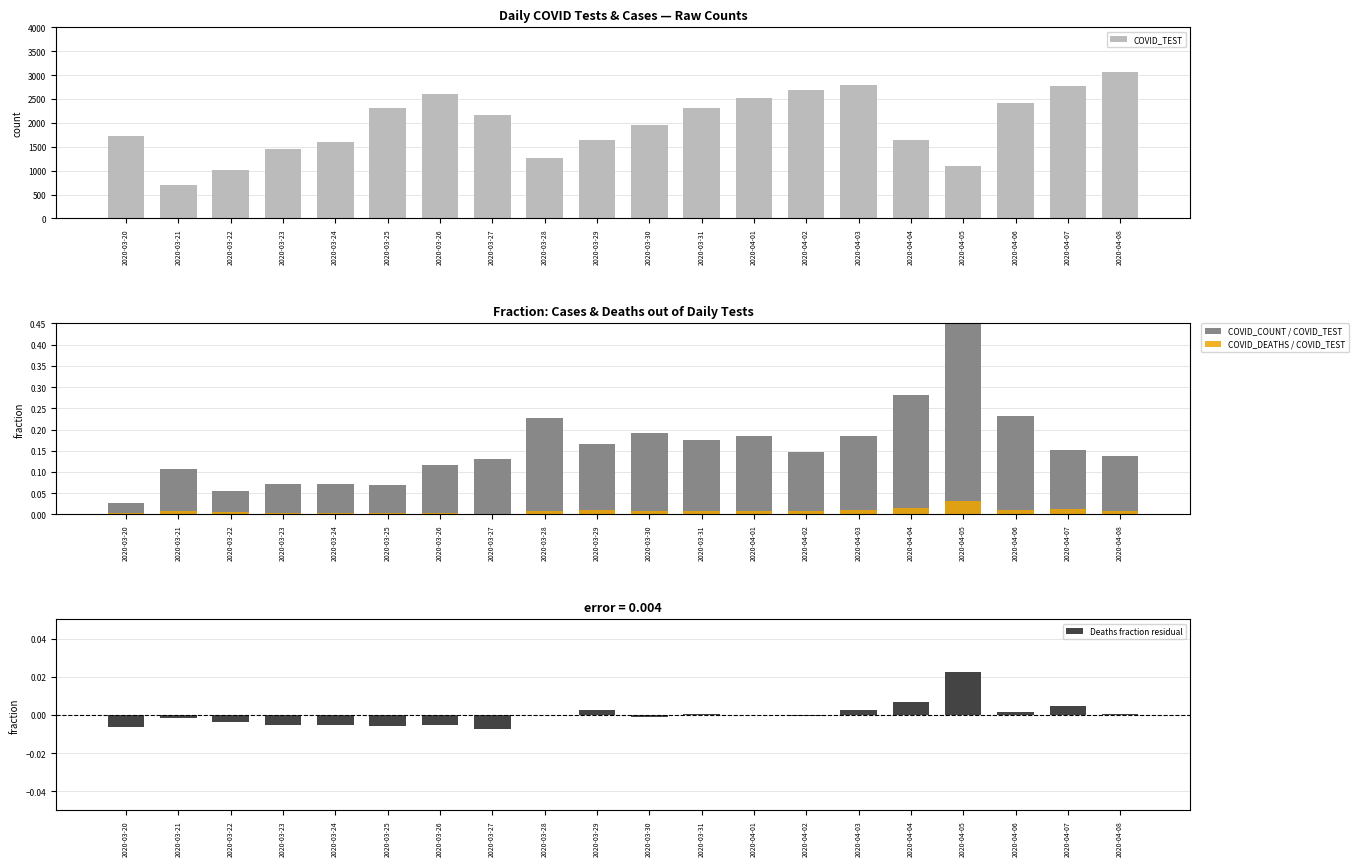

Rank the categories by COVID_TEST value from highest to lowest.

2020-04-08, 2020-04-03, 2020-04-07, 2020-04-02, 2020-03-26, 2020-04-01, 2020-04-06, 2020-03-31, 2020-03-25, 2020-03-27, 2020-03-30, 2020-03-20, 2020-04-04, 2020-03-29, 2020-03-24, 2020-03-23, 2020-03-28, 2020-04-05, 2020-03-22, 2020-03-21